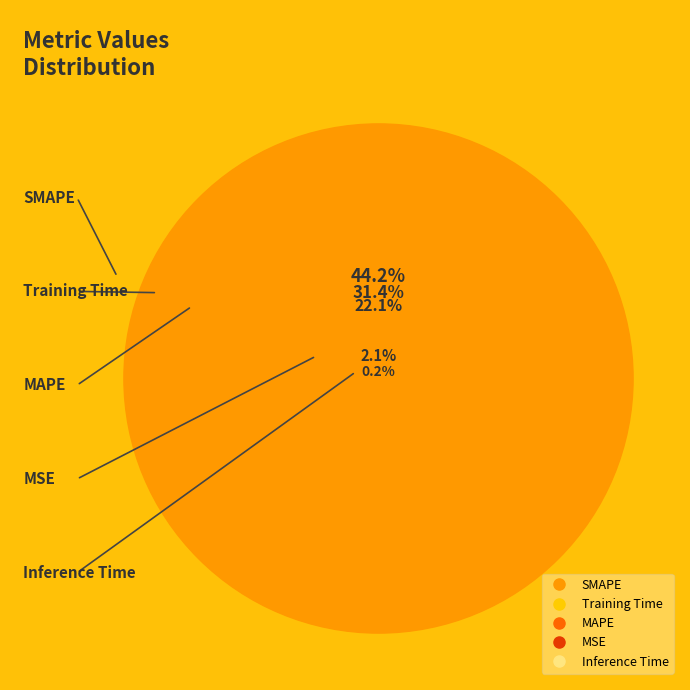

What percentage is NOT represented by SMAPE?

55.8%